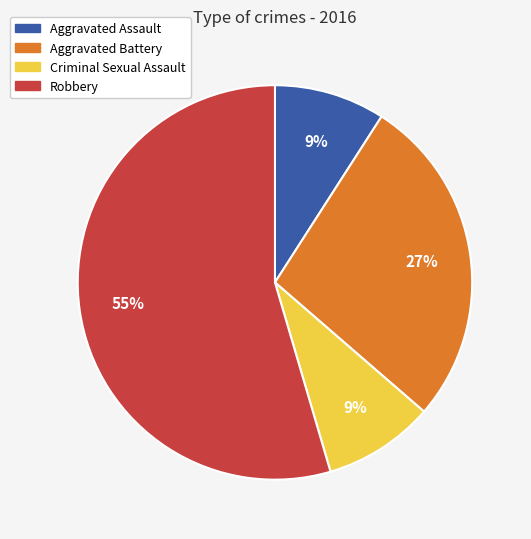

To the nearest percent, what is the average slice percentage?

25%